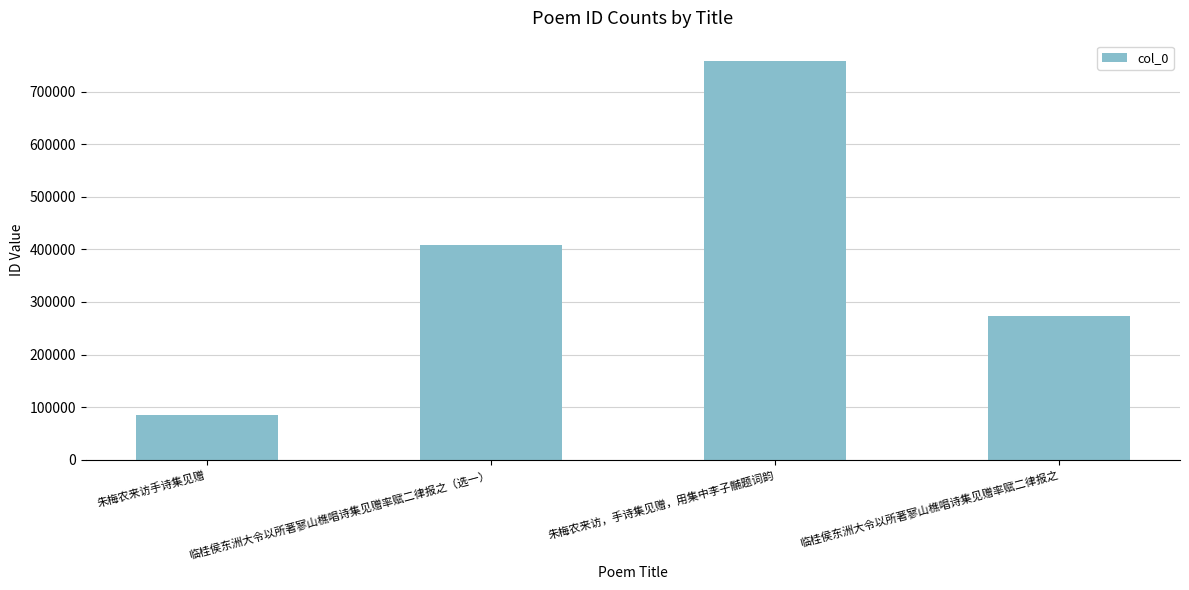

Between 朱梅农来访手诗集见赠 and 朱梅农来访，手诗集见赠，用集中李子黼题词韵, which is larger?

朱梅农来访，手诗集见赠，用集中李子黼题词韵